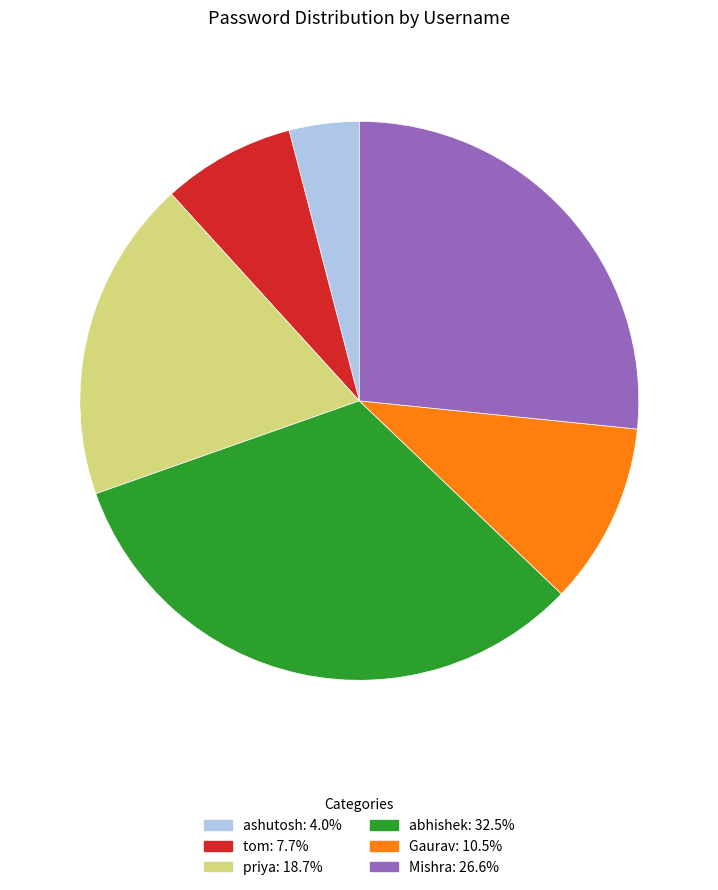

True or false: Gaurav accounts for 1% of the total.

False